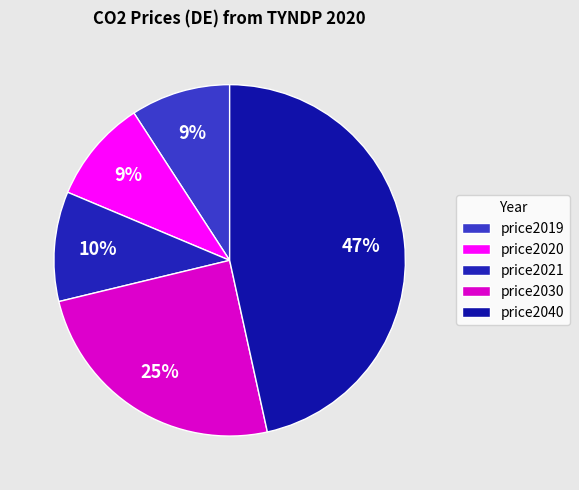

How many slices are in this pie chart?

5